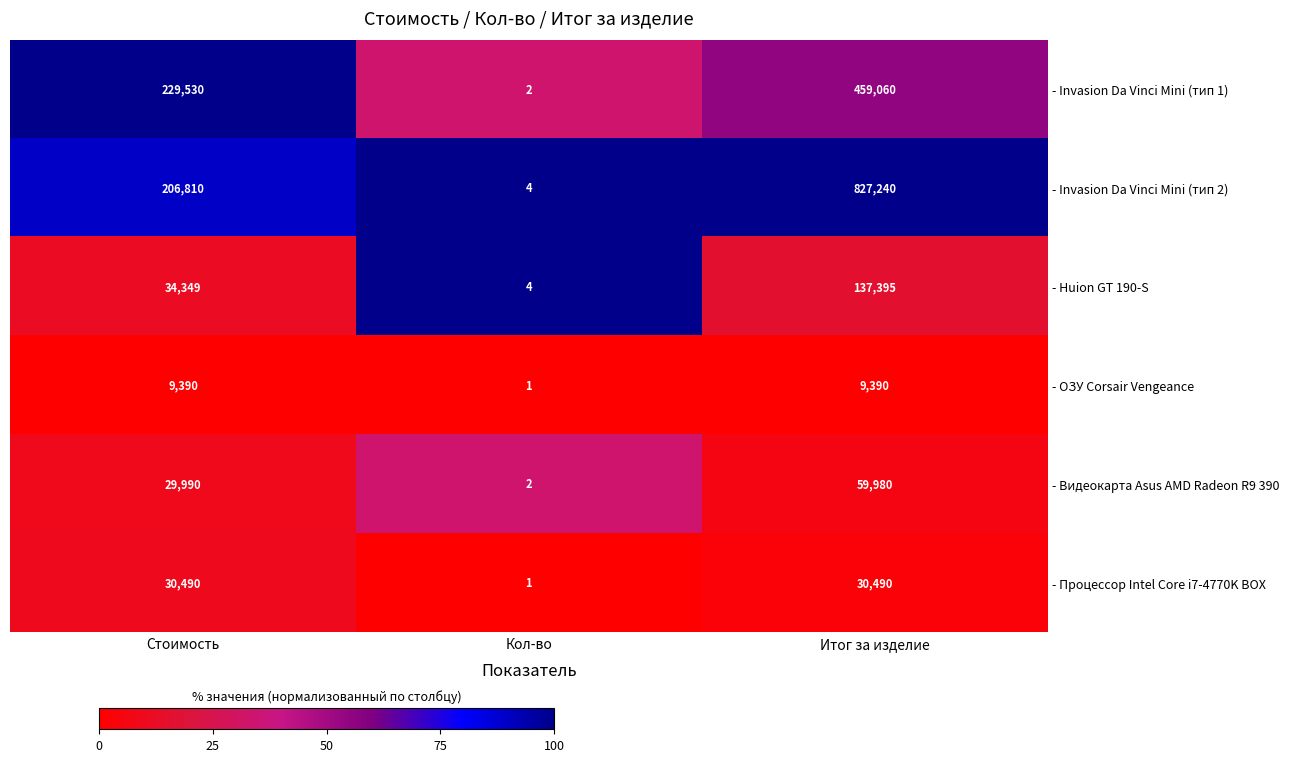

Reading left to right, transcribe all the data shown in this chart.

- Invasion Da Vinci Mini (тип 1): Стоимость=229530	Кол-во=2	Итог за изделие=459060
- Invasion Da Vinci Mini (тип 2): Стоимость=206810	Кол-во=4	Итог за изделие=827240
- Huion GT 190-S: Стоимость=34349	Кол-во=4	Итог за изделие=137395
- ОЗУ Corsair Vengeance: Стоимость=9390	Кол-во=1	Итог за изделие=9390
- Видеокарта Asus AMD Radeon R9 390: Стоимость=29990	Кол-во=2	Итог за изделие=59980
- Процессор Intel Core i7-4770K BOX: Стоимость=30490	Кол-во=1	Итог за изделие=30490